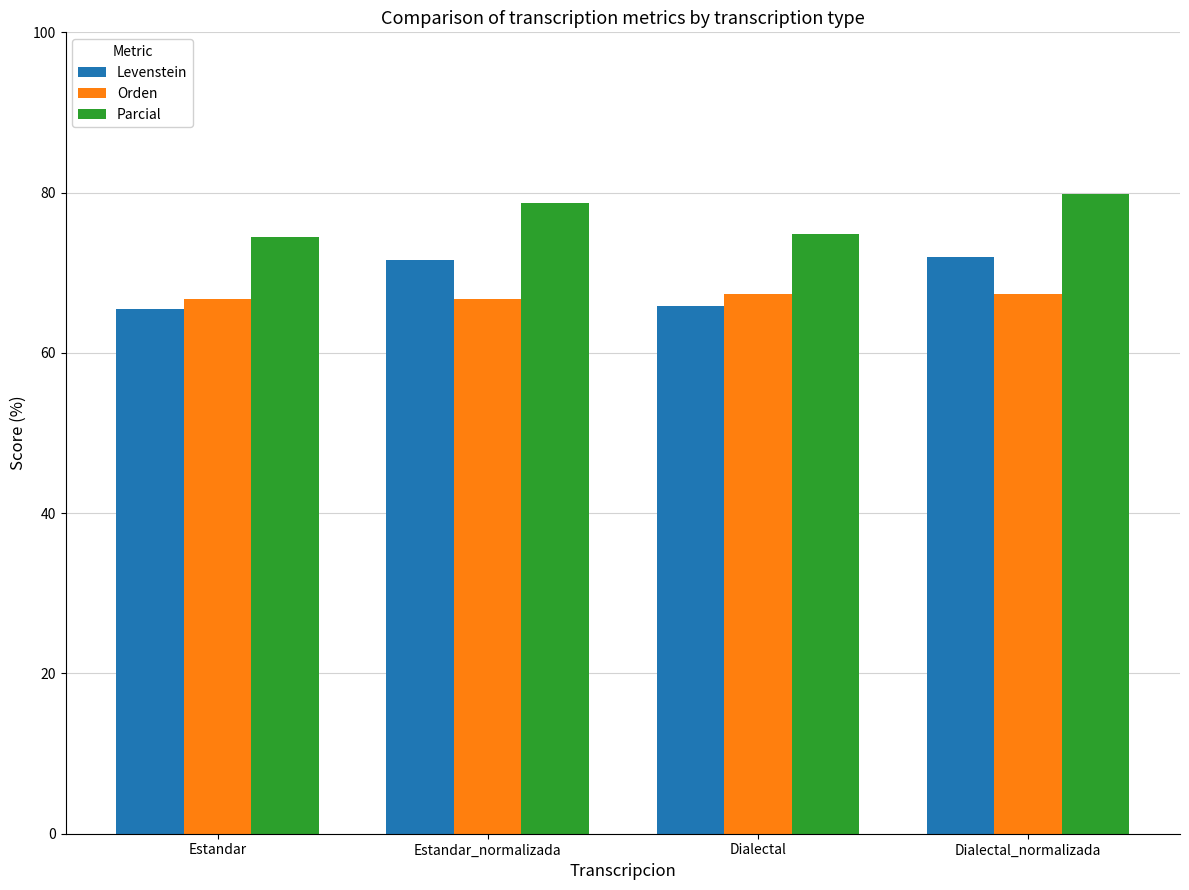

What is the spread (max minus min) of values at Dialectal_normalizada?

12.4